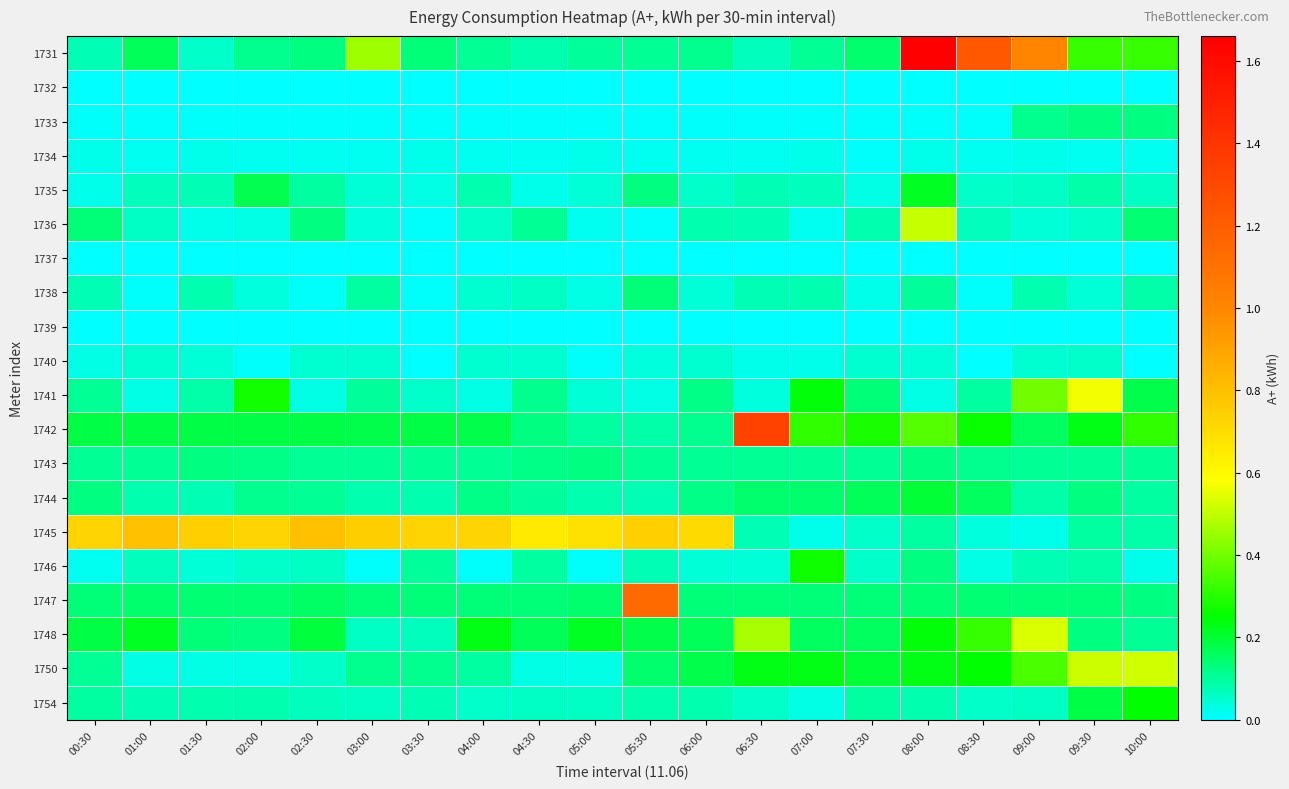

Which series has the largest range (max minus min)?

1731